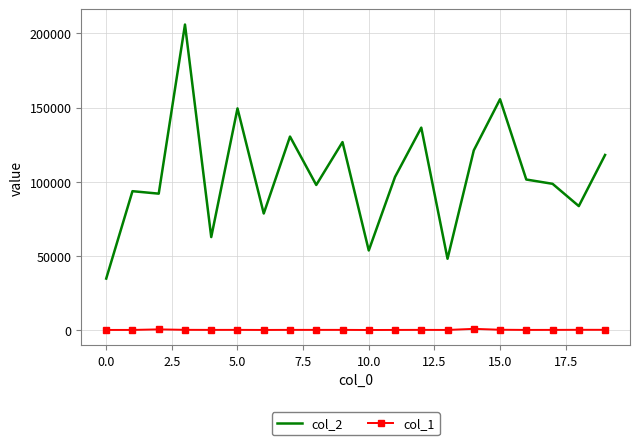

What is the maximum value shown in the chart?

205894